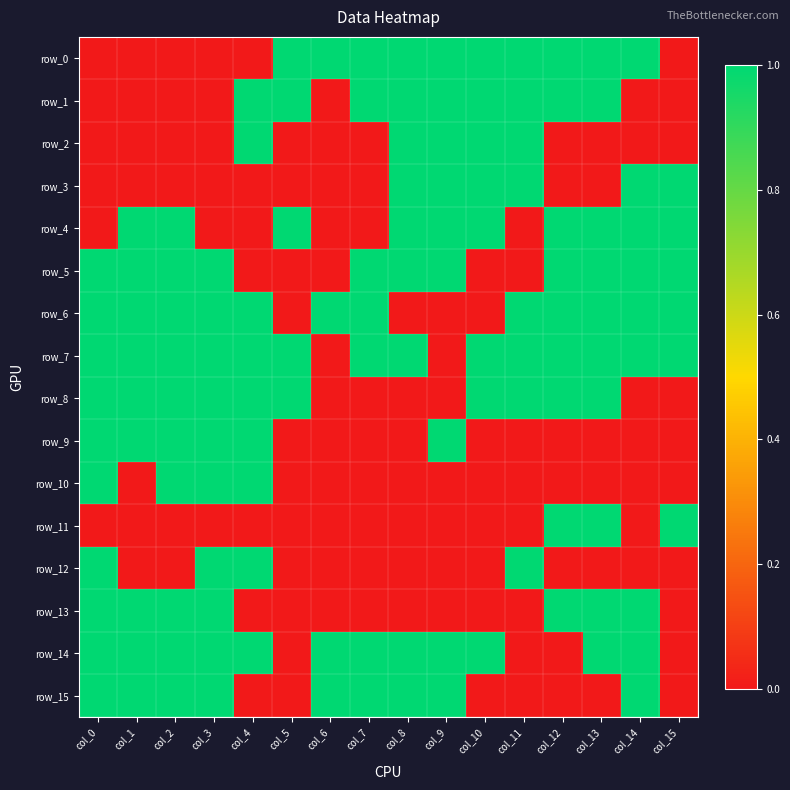

Which label corresponds to the smallest value in the chart?

col_0